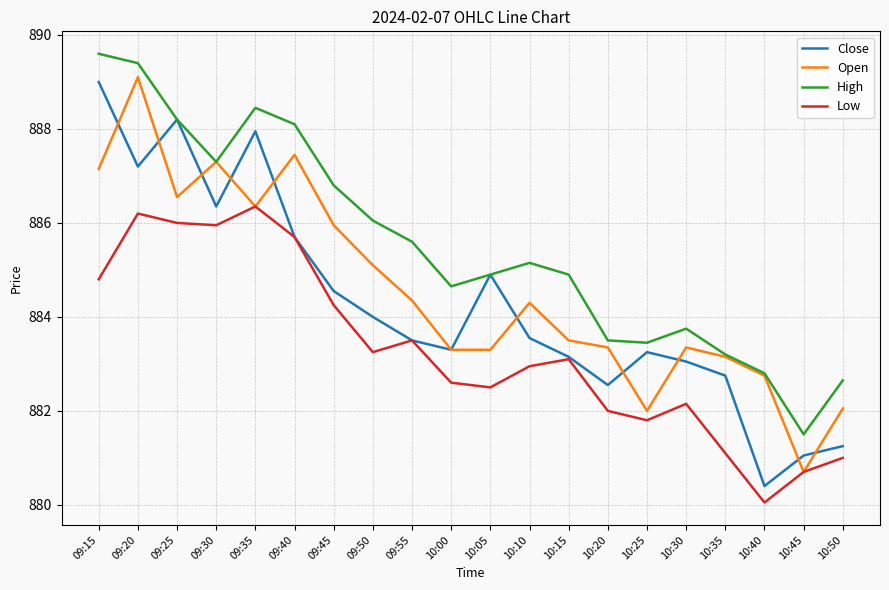

What is the approximate value of High at 09:25?

888.2